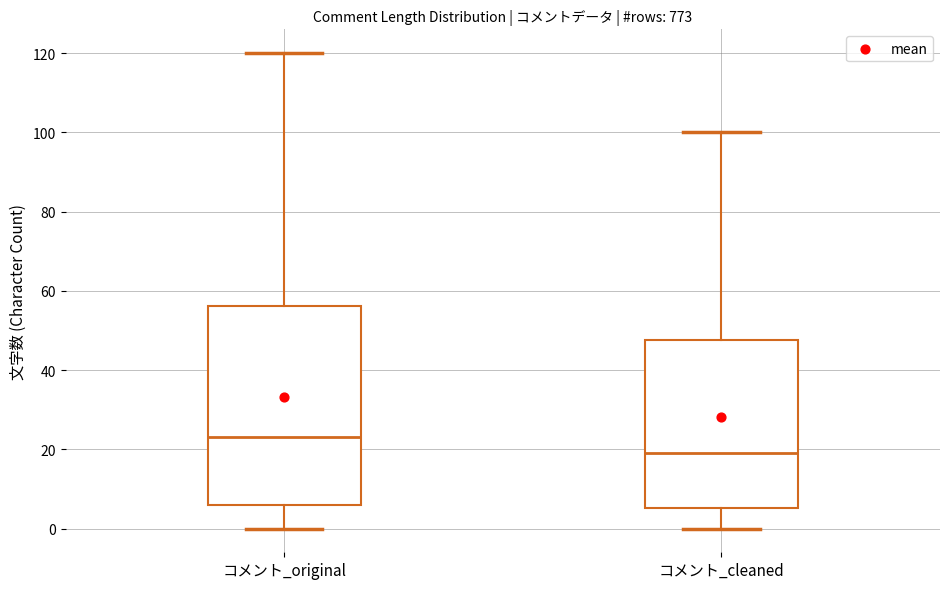

Where does the median line of the box for コメント_original sit on the y-axis? The values are not printed on the chart, so give them approximately, as read against the axis.

24